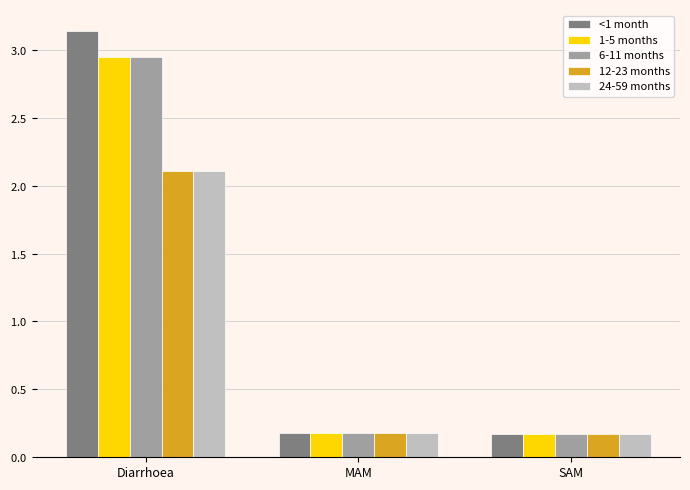

True or false: <1 month has a value of 0.2 at MAM.

True